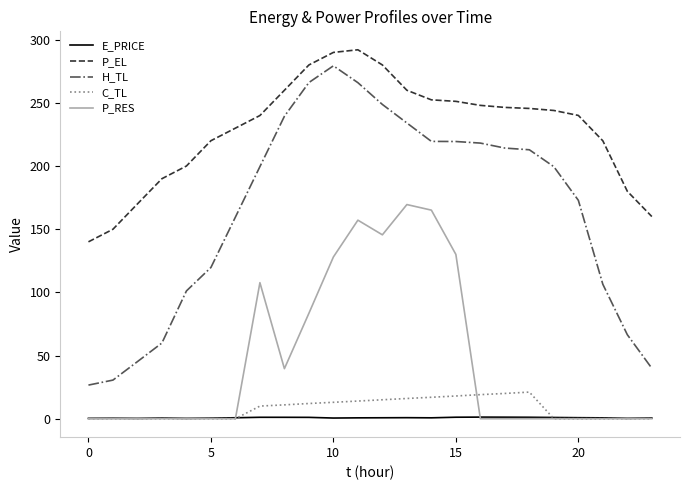

True or false: P_RES and H_TL intersect in this chart.

False